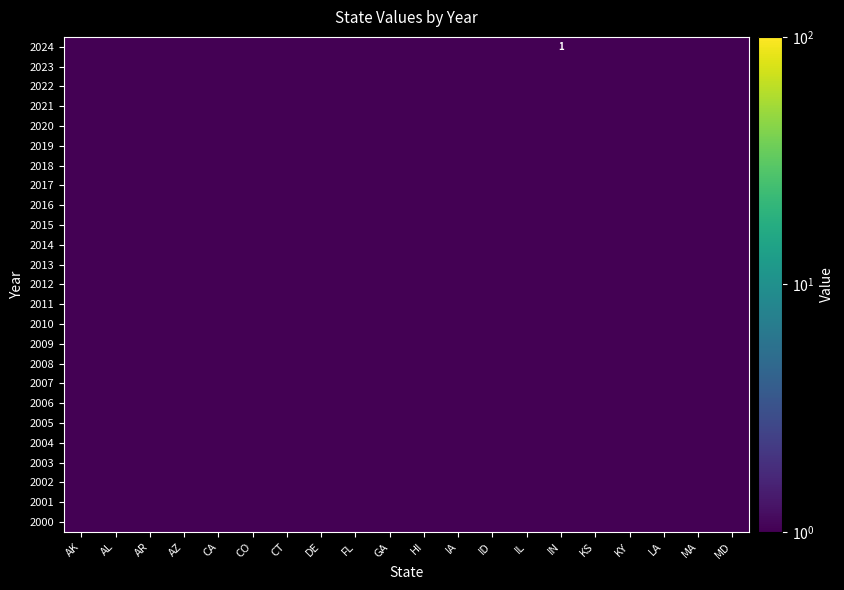

Is the value of 2005 at DE greater than the value of 2021 at AK?

No